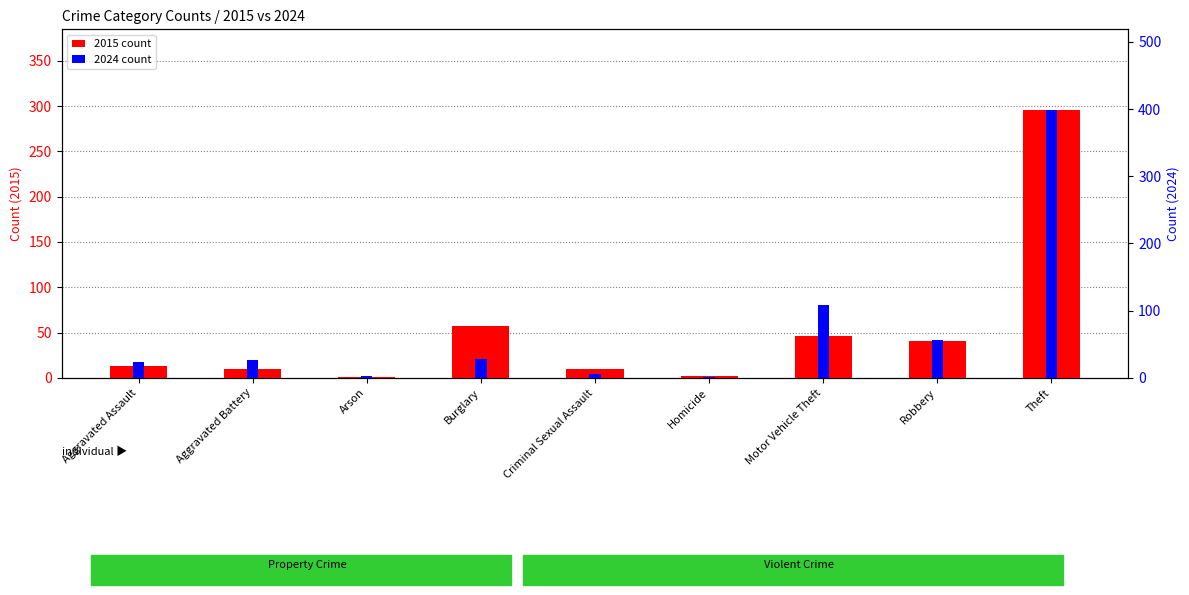

Which category has the lowest value in the 2015 count series?

Arson